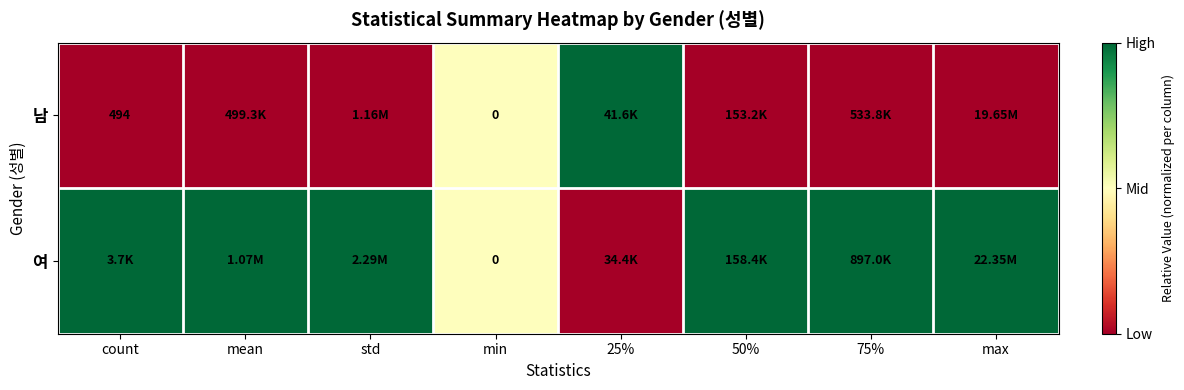

Between 50% and count, which is larger?

50%